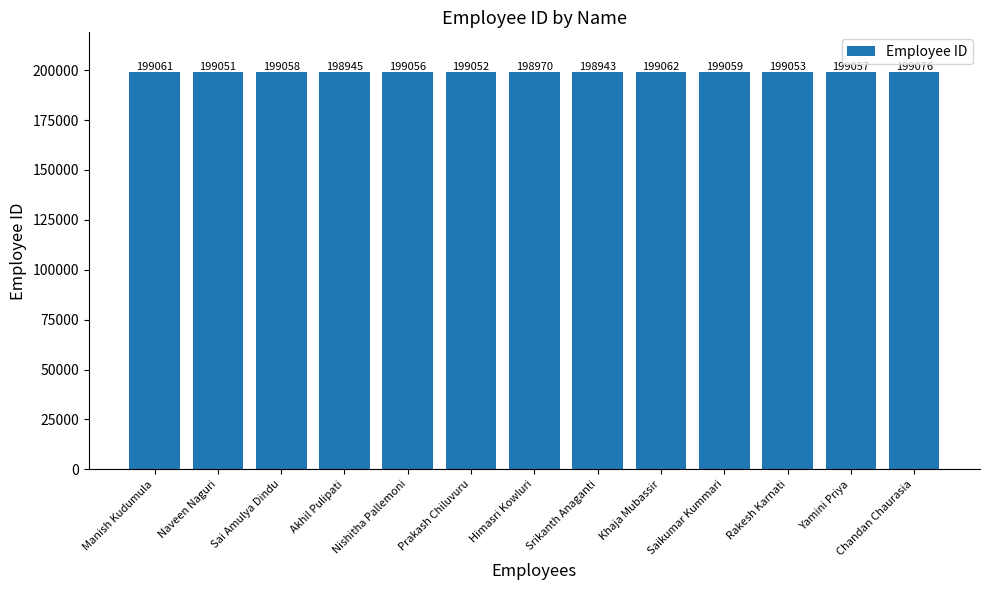

How many values are below 199056?

6